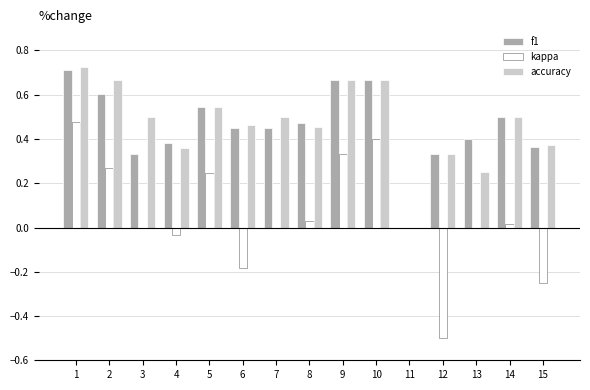

Count the number of categories in the chart.

15